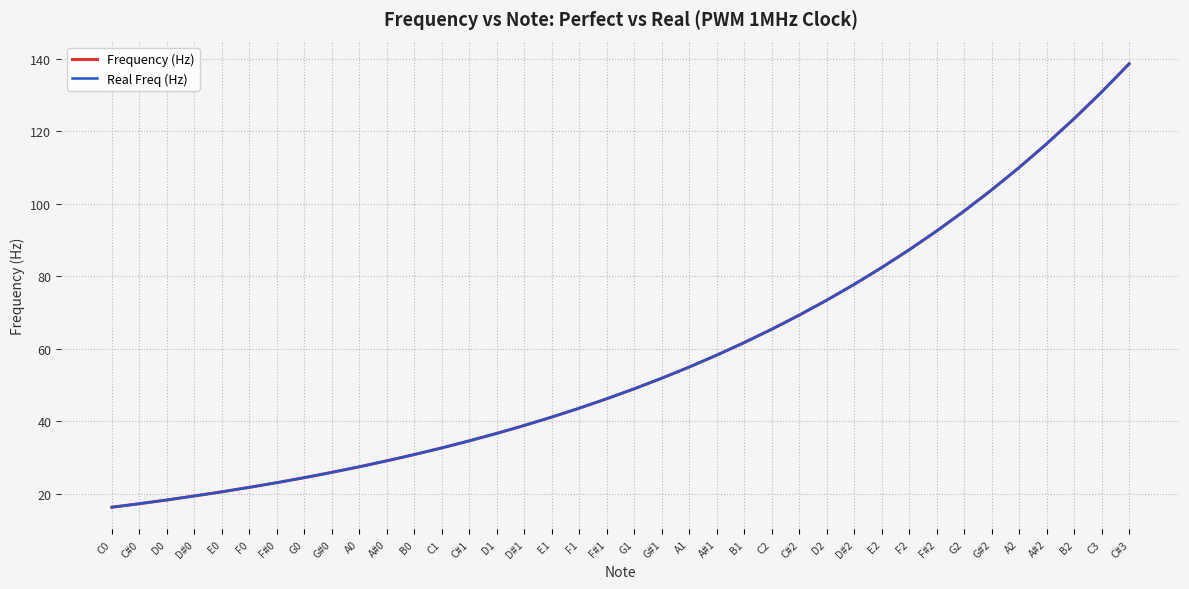

What is the difference between the Real Freq (Hz) values at E2 and F0?

60.6